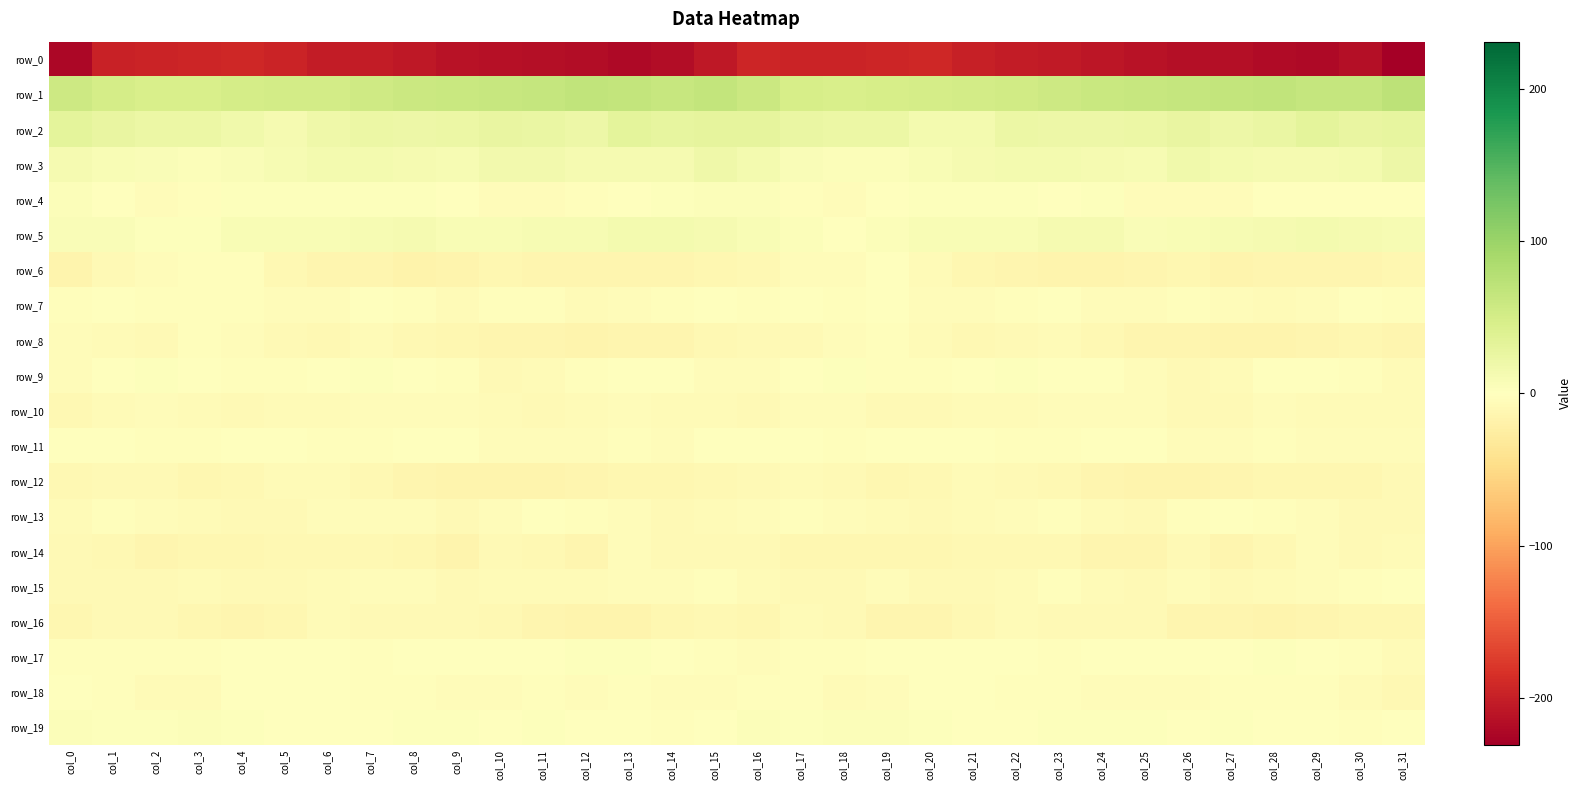

Reading left to right, transcribe all the data shown in this chart.

row_0: -222.0	-196.8	-196.5	-194.2	-192.3	-195.5	-202.7	-203.9	-206.7	-211.1	-214.3	-216.2	-218.1	-221.8	-217.5	-205.8	-193.2	-196.7	-195.5	-193.3	-192.6	-198.6	-203.2	-205.0	-208.3	-212.2	-215.5	-216.4	-220.0	-220.7	-216.2	-231.0
row_1: 57.1	49.7	45.4	46.8	50.0	50.6	51.3	55.3	59.2	61.3	63.1	64.3	67.4	65.0	62.3	65.3	58.3	47.3	45.3	48.6	50.0	50.9	52.5	56.7	60.2	62.0	63.3	65.6	67.4	63.6	63.7	71.8
row_2: 32.2	25.3	22.7	23.0	17.3	12.3	19.7	22.0	20.0	22.4	25.3	23.5	21.1	31.4	28.7	30.2	30.3	23.6	23.0	21.8	14.3	14.1	21.8	21.1	20.6	23.4	26.0	21.2	24.9	32.1	27.0	28.4
row_3: 10.9	7.8	5.5	3.7	5.5	10.3	13.4	12.7	12.3	9.1	14.8	15.5	11.1	12.3	12.6	19.3	13.0	7.2	4.6	3.7	7.2	12.3	12.9	13.1	10.9	10.0	17.0	13.2	11.7	11.9	14.4	20.5
row_4: 4.7	-1.1	-5.2	-3.5	1.8	2.7	3.5	2.4	1.8	-1.6	-4.2	-4.3	-2.4	-0.7	2.4	4.7	4.3	-3.4	-5.0	-1.5	2.7	3.1	3.4	1.7	1.9	-4.0	-4.2	-3.8	-1.7	0.7	1.7	0.9
row_5: 6.6	6.0	2.3	3.1	7.7	7.3	7.7	10.0	12.1	8.1	8.0	9.8	9.7	13.6	13.0	11.5	8.6	4.9	1.6	5.3	7.6	7.7	8.0	11.2	11.6	6.8	9.0	9.1	11.5	14.0	11.9	10.4
row_6: -15.0	-7.4	-4.3	-2.5	-3.6	-10.4	-12.8	-14.1	-16.4	-14.6	-11.9	-14.0	-14.4	-13.6	-13.7	-11.8	-10.6	-5.4	-3.9	-1.7	-6.4	-11.8	-12.9	-15.2	-16.2	-13.2	-12.3	-15.1	-13.4	-13.9	-13.5	-10.9
row_7: -3.1	-1.1	-2.6	-1.9	-3.0	-5.1	-4.1	-1.7	-3.0	-5.8	-3.1	-3.6	-6.4	-4.3	-2.0	-1.1	-3.6	-1.0	-2.8	-1.6	-4.7	-4.6	-3.1	-1.6	-4.3	-5.3	-2.5	-5.0	-5.8	-3.6	-1.3	-2.6
row_8: -4.5	-6.5	-7.4	-3.0	-4.3	-8.5	-9.3	-6.7	-9.1	-12.5	-12.8	-13.7	-15.4	-13.6	-13.1	-10.6	-8.1	-7.4	-5.4	-2.9	-6.2	-9.7	-8.1	-6.8	-10.8	-12.7	-13.0	-14.6	-14.6	-13.7	-12.4	-14.0
row_9: -4.9	-1.2	3.2	-0.4	-3.0	-2.5	1.3	2.1	0.3	-3.1	-8.3	-6.9	-3.5	-0.1	-0.8	-5.0	-4.3	1.1	3.2	-2.1	-3.4	-1.3	2.0	1.6	-0.7	-5.2	-8.9	-5.5	-1.7	-0.1	-2.0	-7.1
row_10: -9.2	-6.4	-4.2	-7.1	-7.7	-6.5	-6.7	-4.4	-3.8	-4.3	-7.1	-8.7	-5.6	-5.2	-5.9	-5.7	-8.0	-4.4	-5.1	-7.5	-7.3	-6.7	-6.1	-3.9	-3.8	-5.0	-8.3	-8.0	-4.4	-6.0	-5.9	-6.7
row_11: 1.1	-1.5	-2.5	-2.4	-0.4	0.4	-2.3	-3.4	-1.2	0.1	-3.9	-5.0	-4.3	-3.3	-4.1	-1.1	-0.6	-1.6	-2.6	-1.8	0.3	-0.6	-2.9	-2.9	-0.2	-0.7	-4.9	-4.9	-3.6	-3.9	-4.3	-4.4
row_12: -9.8	-7.5	-7.6	-11.7	-10.6	-6.8	-6.3	-9.7	-12.6	-15.4	-14.6	-14.9	-12.9	-12.2	-12.3	-9.2	-8.4	-6.4	-9.0	-12.0	-9.3	-5.9	-7.5	-10.3	-14.1	-15.1	-14.9	-14.0	-12.6	-12.2	-12.0	-8.5
row_13: -5.5	-2.9	-4.4	-6.1	-8.4	-7.3	-3.9	-3.9	-4.6	-7.7	-4.1	-1.3	-2.8	-3.6	-7.9	-6.7	-4.4	-2.5	-4.9	-6.9	-8.9	-5.5	-3.9	-3.5	-6.0	-7.3	-2.2	-1.3	-3.3	-4.7	-8.9	-7.4
row_14: -7.6	-10.6	-12.8	-11.9	-12.5	-10.7	-10.3	-9.8	-12.3	-14.9	-8.9	-10.6	-13.0	-5.3	-7.4	-7.6	-8.7	-11.4	-12.4	-12.2	-12.2	-10.2	-10.4	-9.8	-14.2	-13.4	-7.6	-12.8	-10.1	-5.1	-8.6	-6.3
row_15: -7.5	-7.5	-8.4	-5.5	-7.3	-8.6	-5.8	-3.8	-4.3	-8.4	-5.5	-6.7	-7.2	-5.2	-3.9	-2.7	-6.8	-7.5	-7.6	-5.0	-8.9	-7.3	-5.5	-2.8	-6.4	-7.6	-5.4	-7.4	-6.0	-5.1	-2.9	-0.6
row_16: -11.9	-9.0	-7.7	-11.9	-14.0	-12.0	-6.8	-7.6	-7.9	-8.0	-10.8	-14.2	-14.4	-15.4	-11.5	-9.8	-11.8	-7.2	-9.0	-12.8	-14.2	-9.7	-7.0	-7.4	-8.3	-8.2	-12.9	-13.9	-15.0	-14.1	-11.1	-11.8
row_17: -2.3	-3.3	-3.4	-1.9	1.3	1.6	0.2	-2.7	-0.0	-0.3	-1.7	0.4	2.7	2.1	-0.3	-2.4	-5.3	-3.1	-3.3	-0.3	1.5	1.6	-1.5	-1.9	0.3	-0.9	-1.5	1.7	3.1	1.1	-1.8	-6.8
row_18: 0.5	-2.7	-5.4	-5.6	-1.0	-0.8	-1.2	-3.0	-3.4	-5.0	-4.7	-2.3	-3.7	-2.0	-4.0	-4.3	-2.7	-3.2	-6.6	-3.6	-0.8	-0.3	-2.1	-3.3	-3.8	-5.3	-3.6	-2.7	-3.3	-2.4	-6.2	-9.7
row_19: 4.7	3.3	3.3	4.2	3.3	0.6	0.4	1.5	3.3	2.6	0.4	3.1	1.8	0.1	-2.3	1.4	3.9	3.5	3.6	4.4	2.0	0.5	0.9	2.0	3.6	1.9	0.7	3.2	1.6	-1.5	-2.2	-1.2